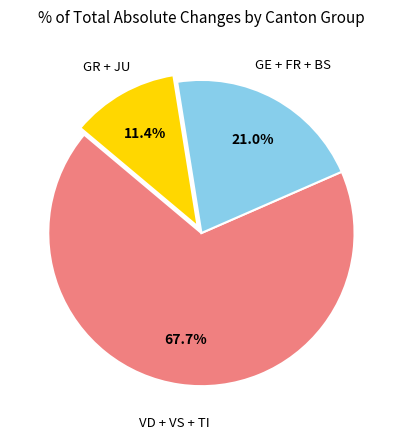

Does any single category account for the majority?

Yes